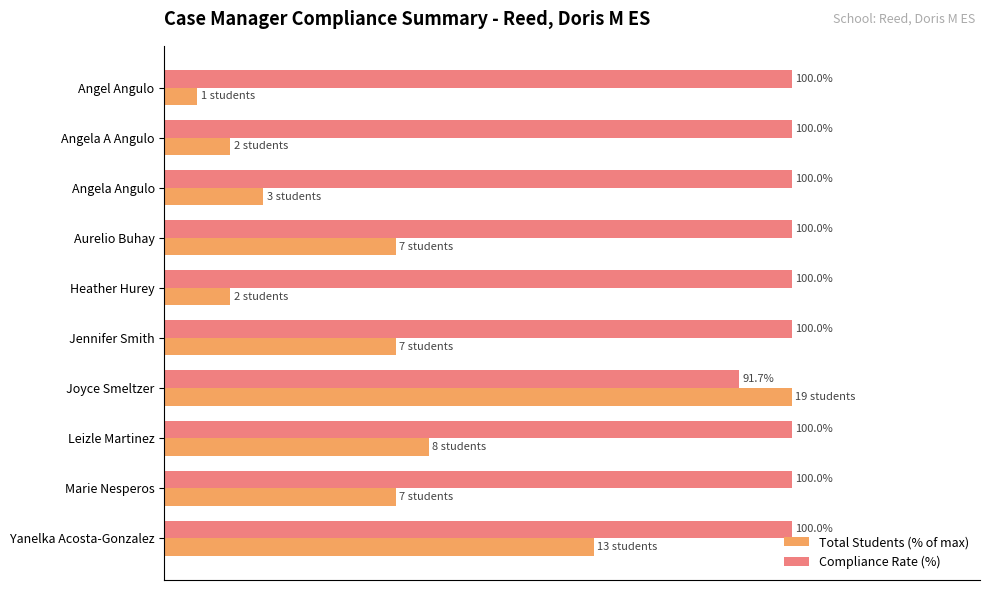

Where is Compliance Rate (%) nearest to the value 95?

Joyce Smeltzer